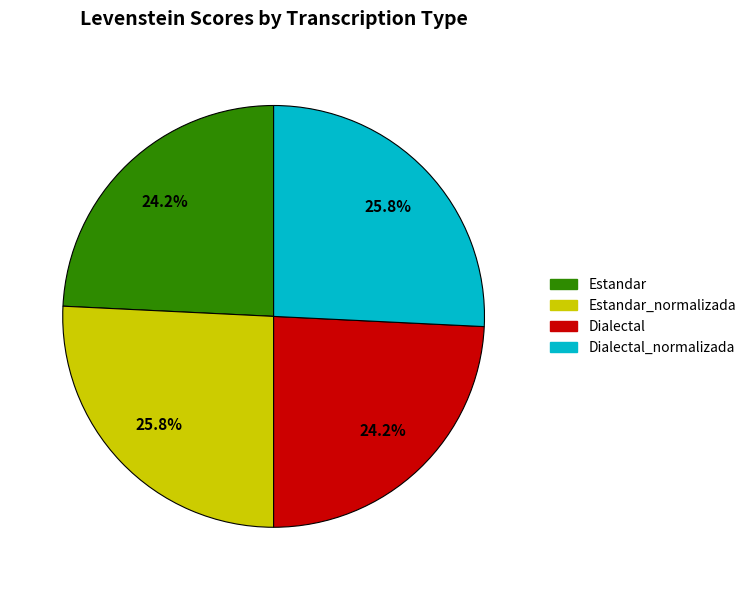

Does any single category account for the majority?

No